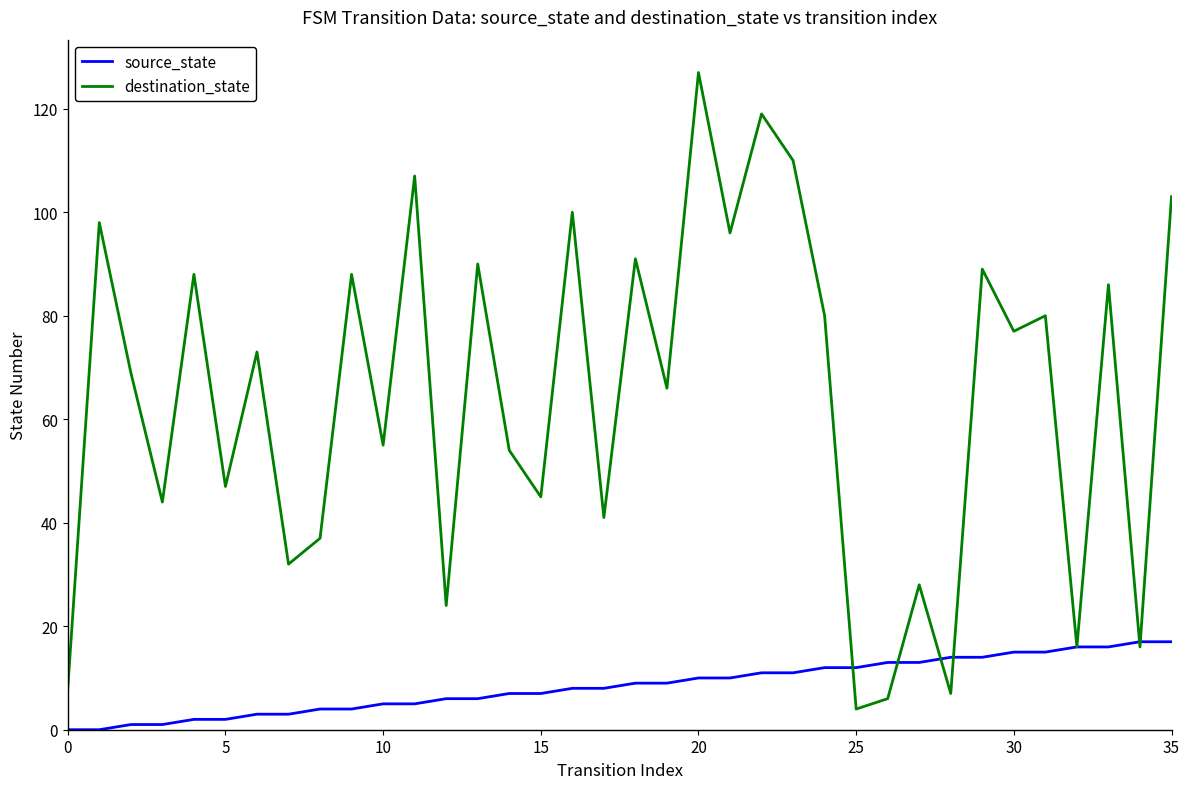

In destination_state, how many points are higher than both neighbors (excluding endpoints)?

14